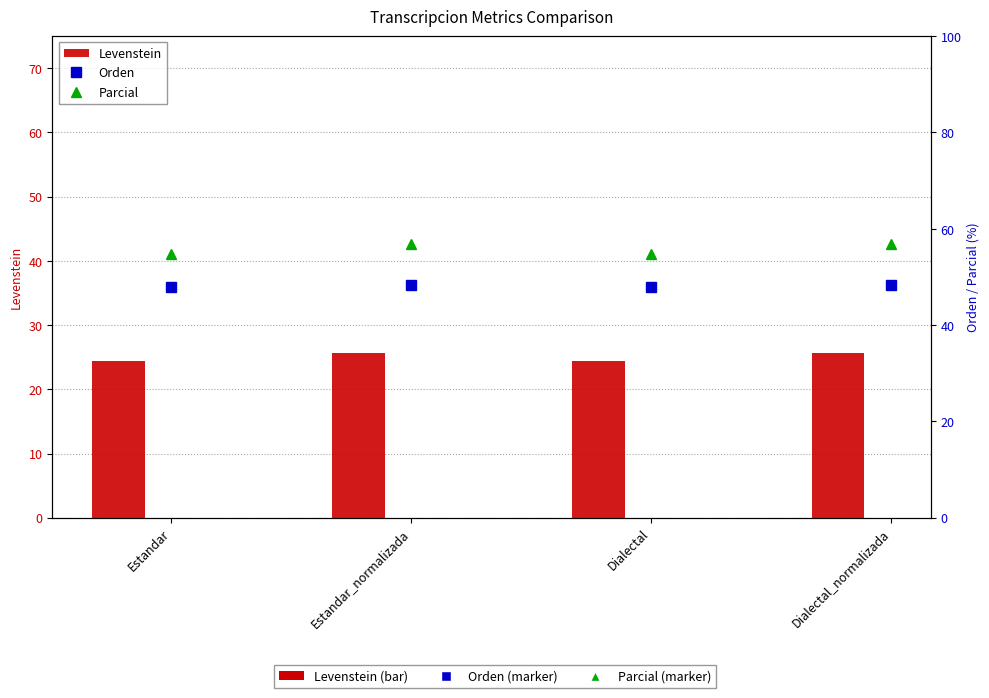

The Levenstein series shows 25.6 at Estandar_normalizada. True or false?

True